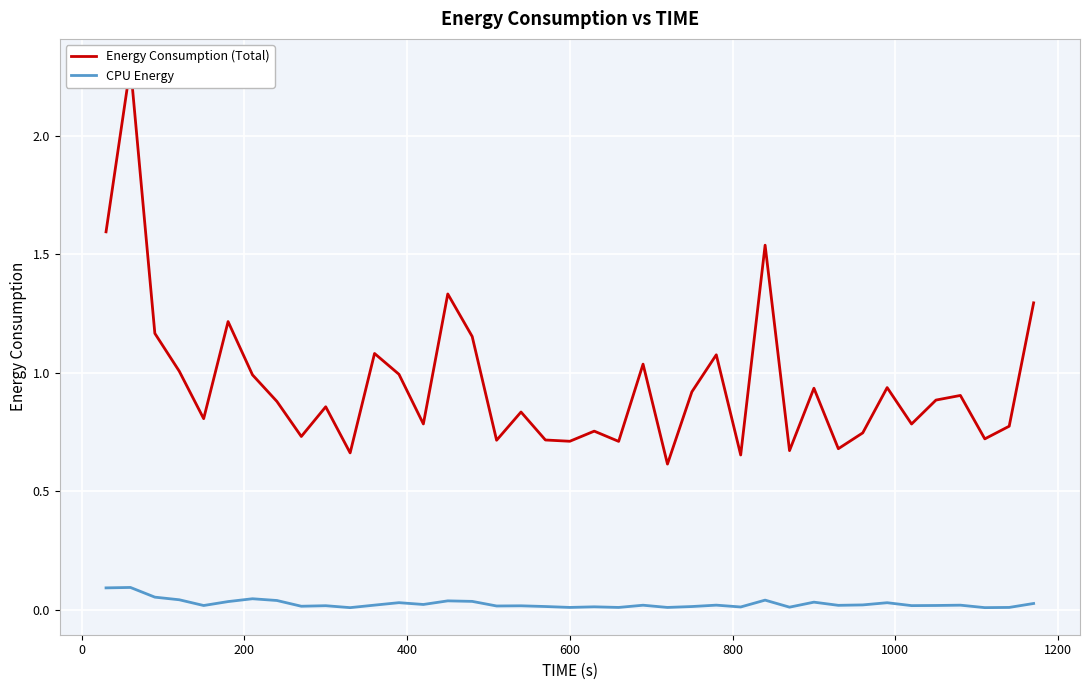

Which series has the widest spread of values?

Energy Consumption (Total)